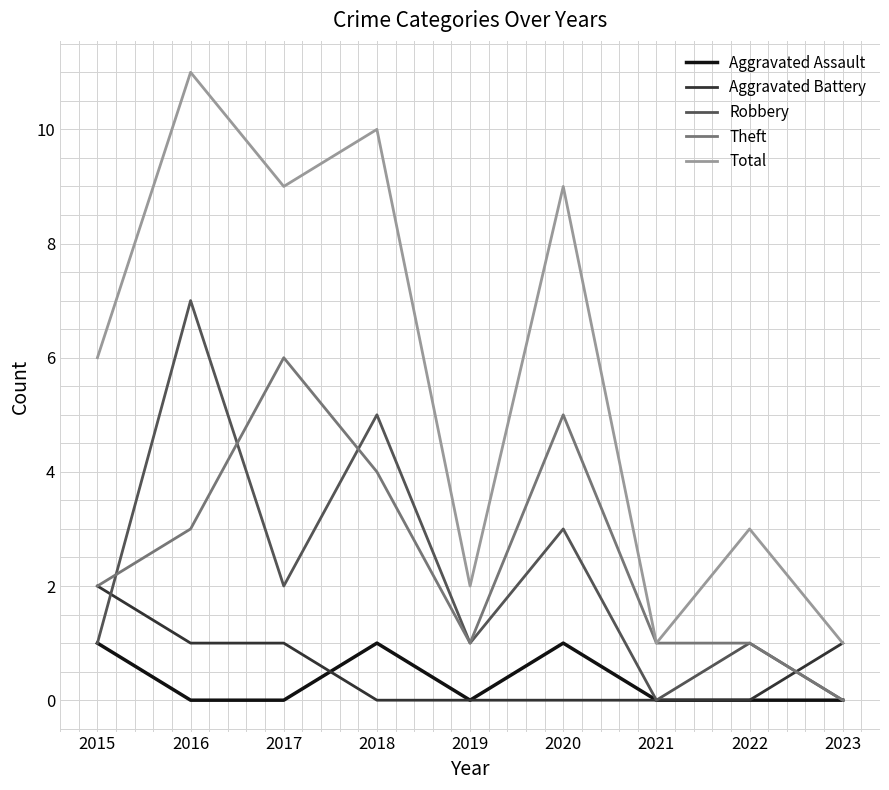

Which series has the widest spread of values?

Total